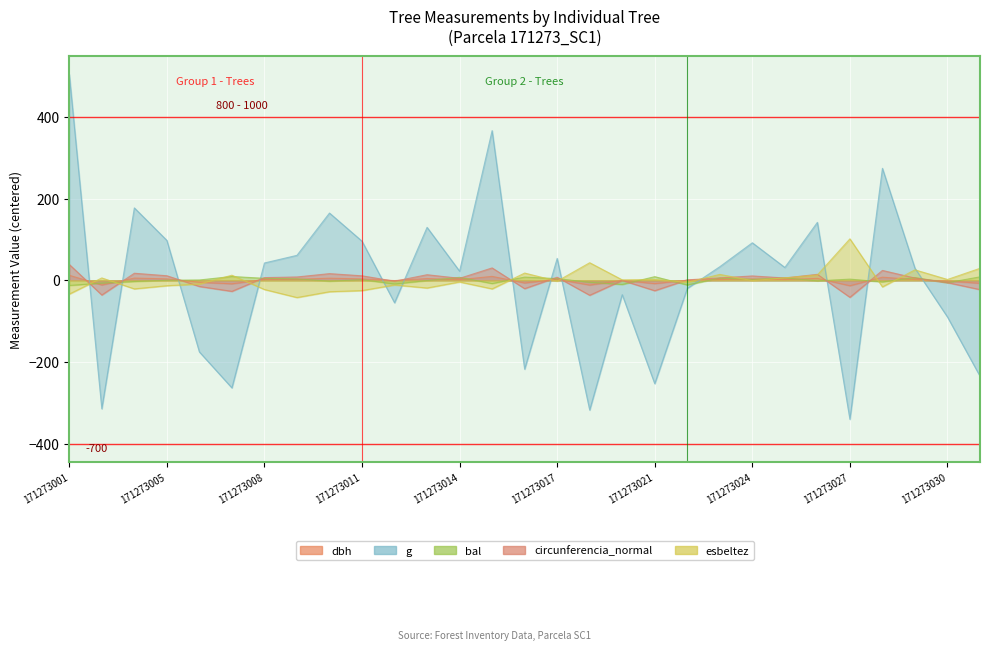

What is the difference between the second highest and second lowest values in the esbeltez series?

76.7